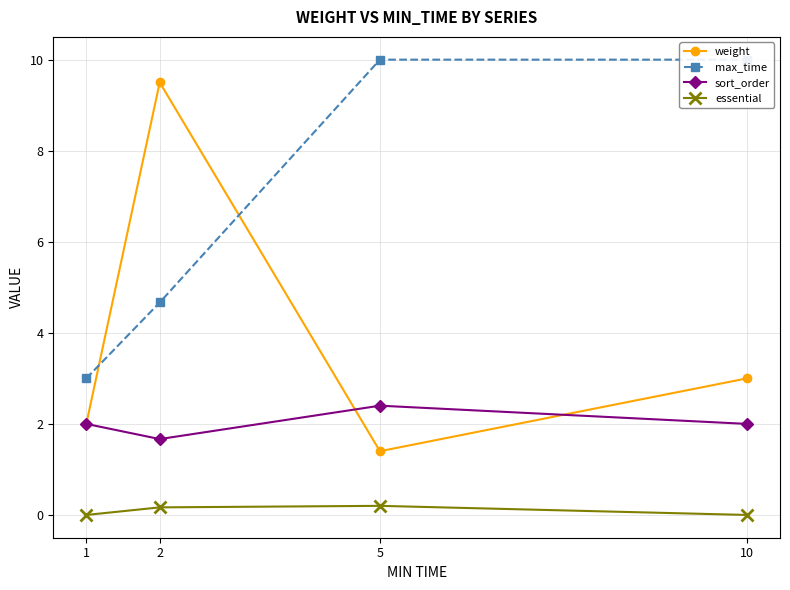

What is the difference between the sort_order values at 2 and 5?

0.7